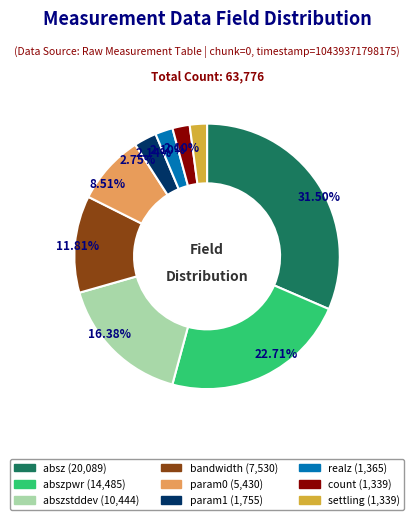

Count the number of slices in the pie.

9